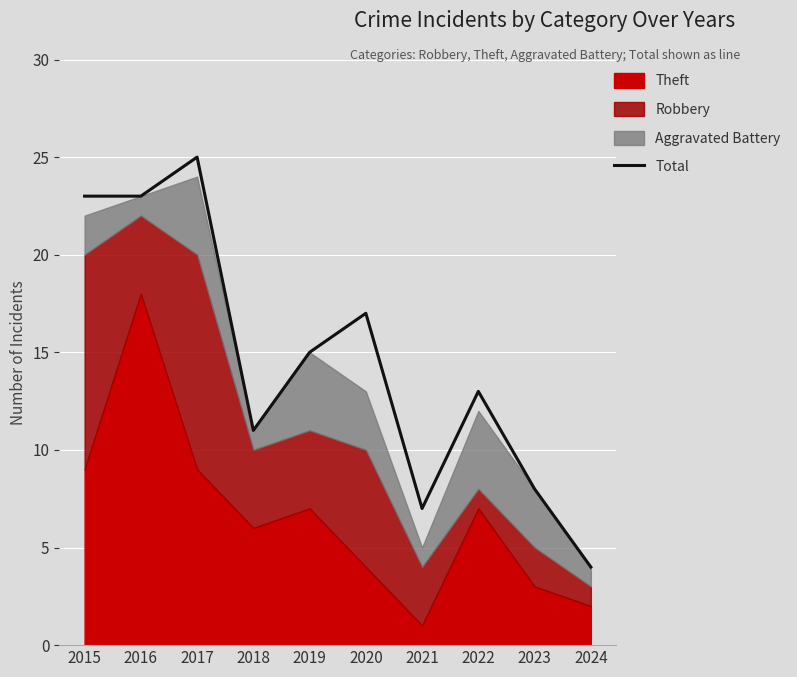

Reading left to right, what are all the values shown in this chart?

2015=23	2016=23	2017=25	2018=11	2019=15	2020=17	2021=7	2022=13	2023=8	2024=4